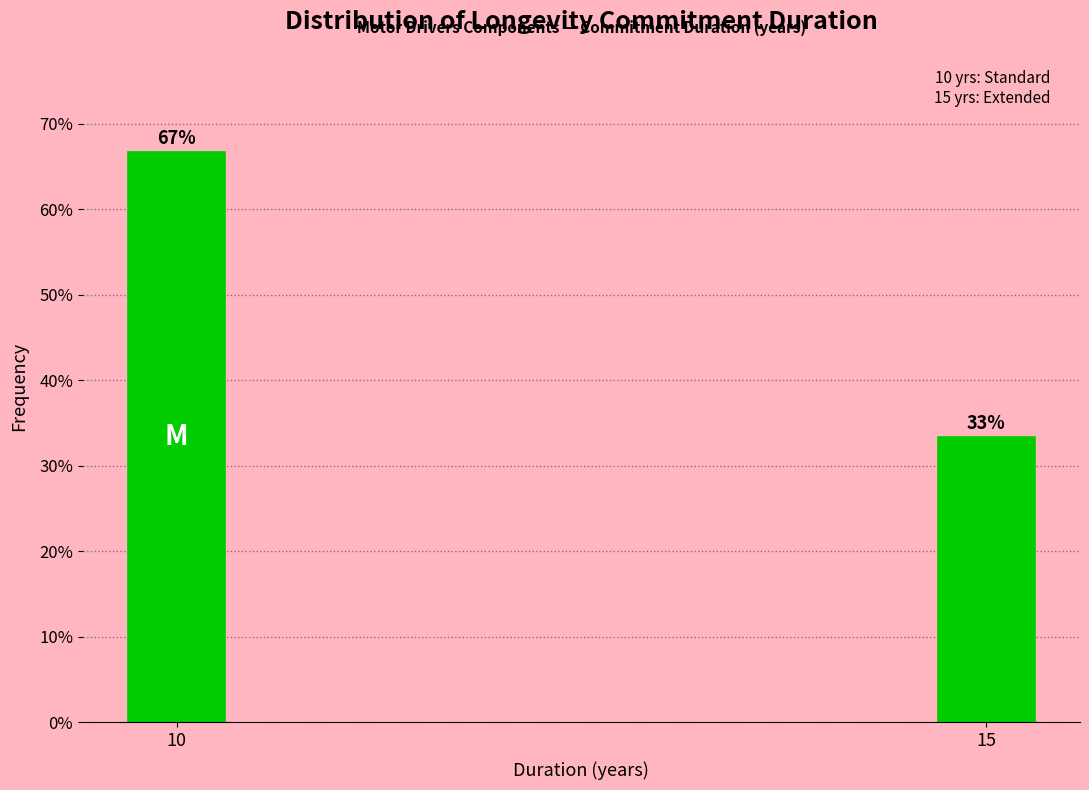

Is it true that the value at 15 is 33.3?

True